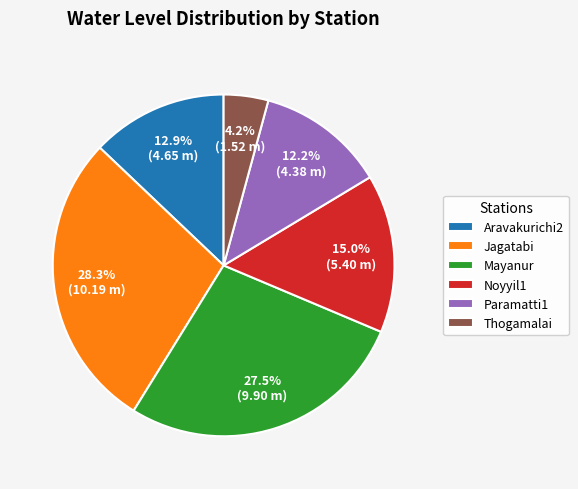

Combined, what portion of the pie is Paramatti1 and Thogamalai?

16.4%